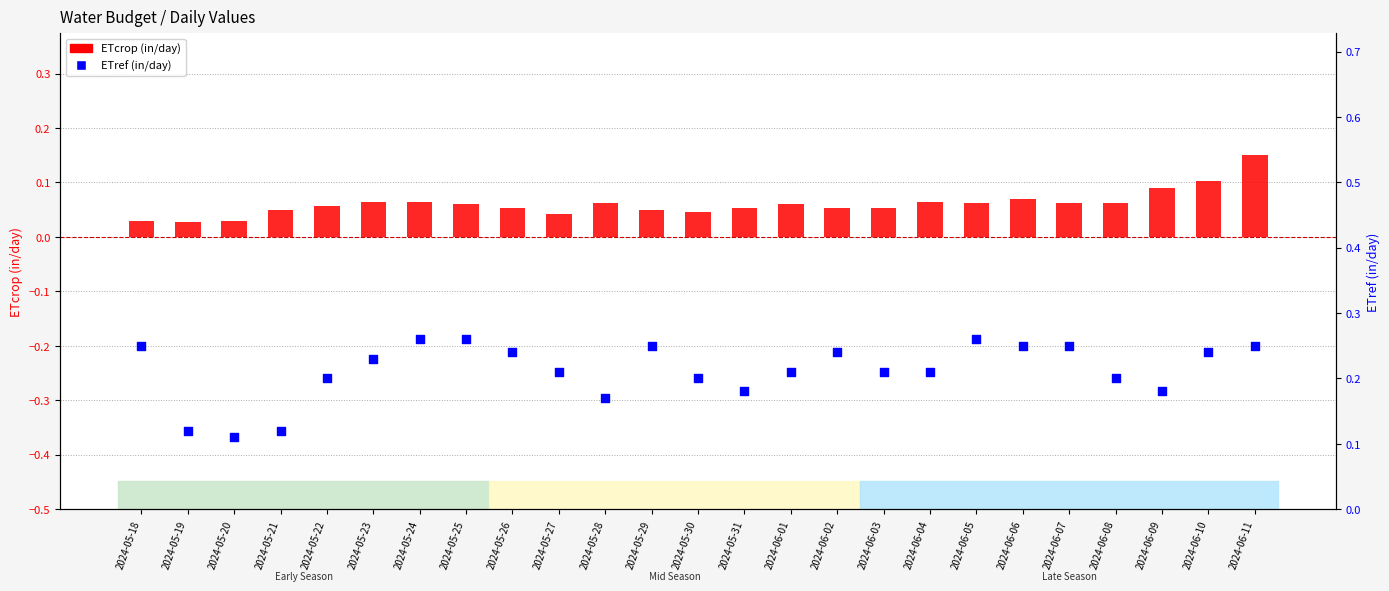

Which series has the largest total across all categories?

ETref (in/day)